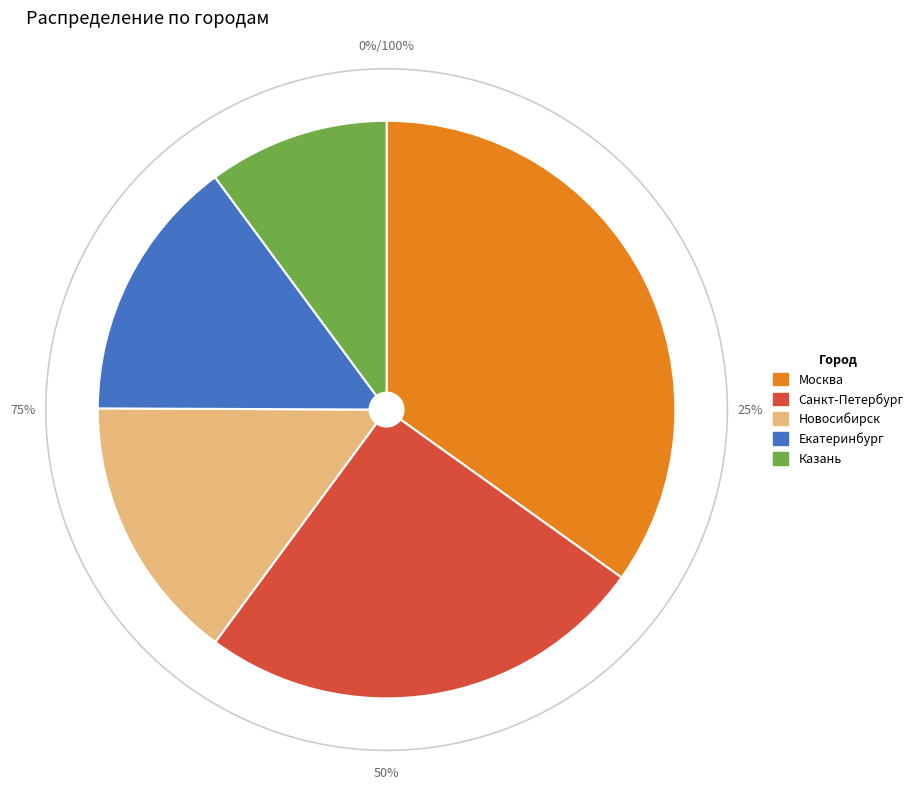

Count the number of slices in the pie.

5